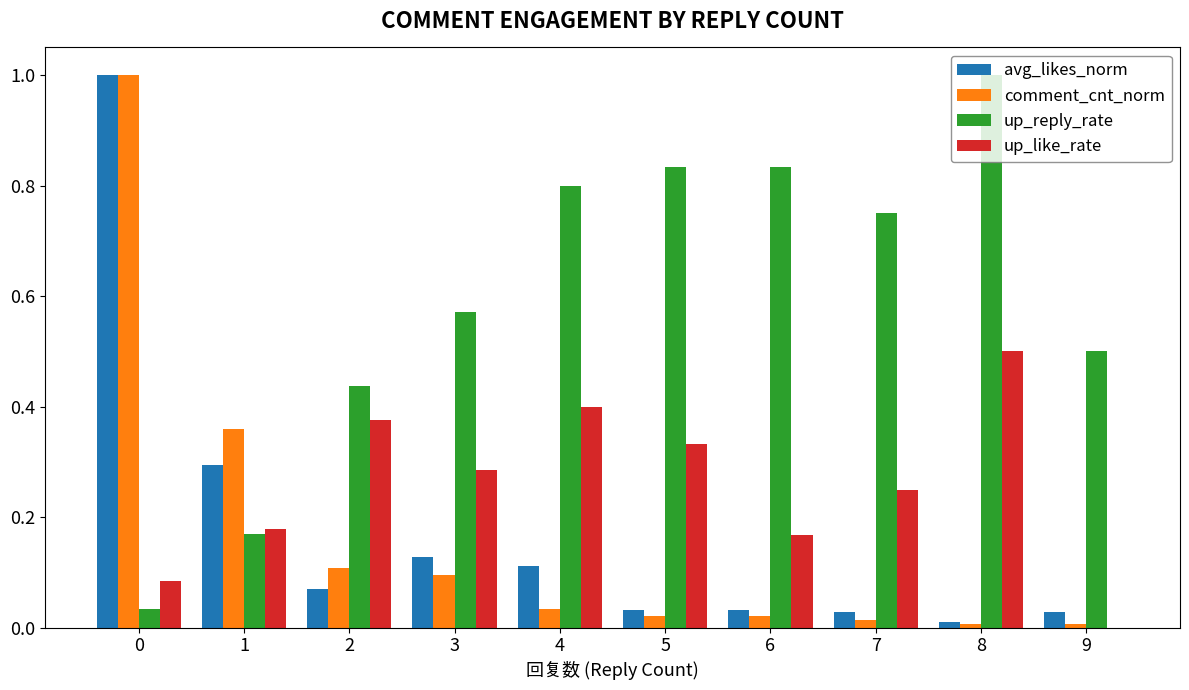

Are the bars grouped side by side (vs. stacked)?

Yes